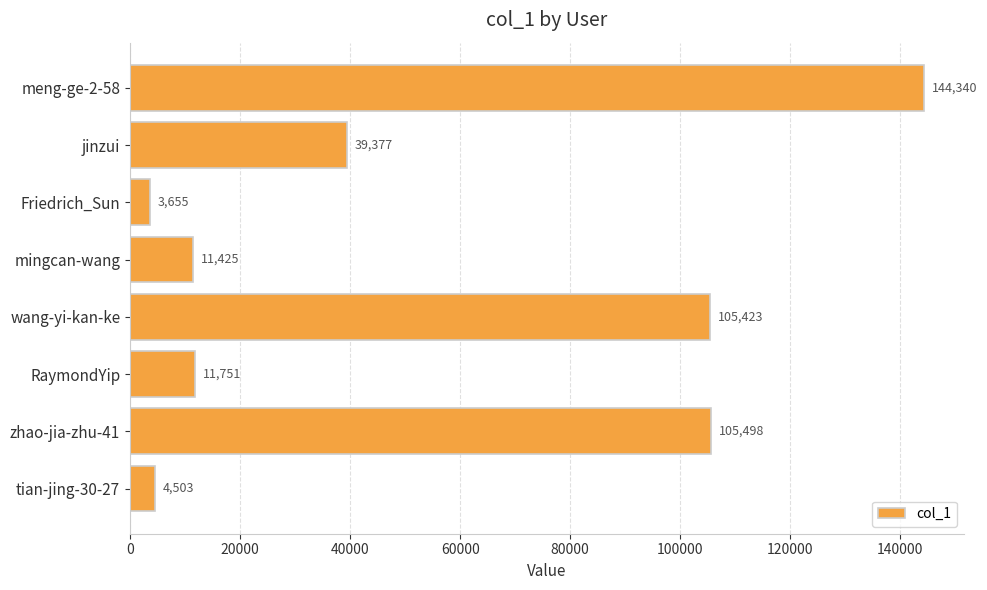

The chart shows a value of 11425 at mingcan-wang. True or false?

True